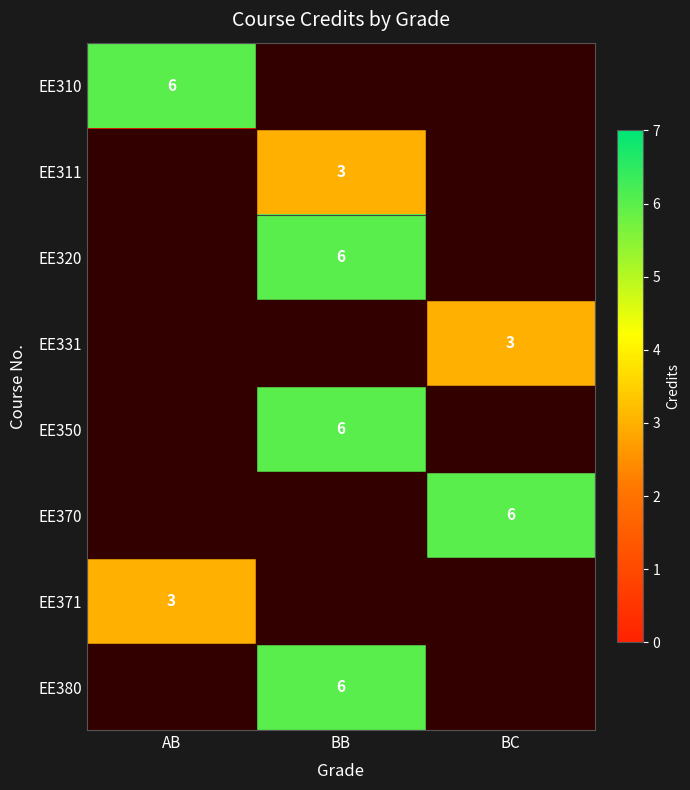

Which label corresponds to the largest value in the chart?

AB